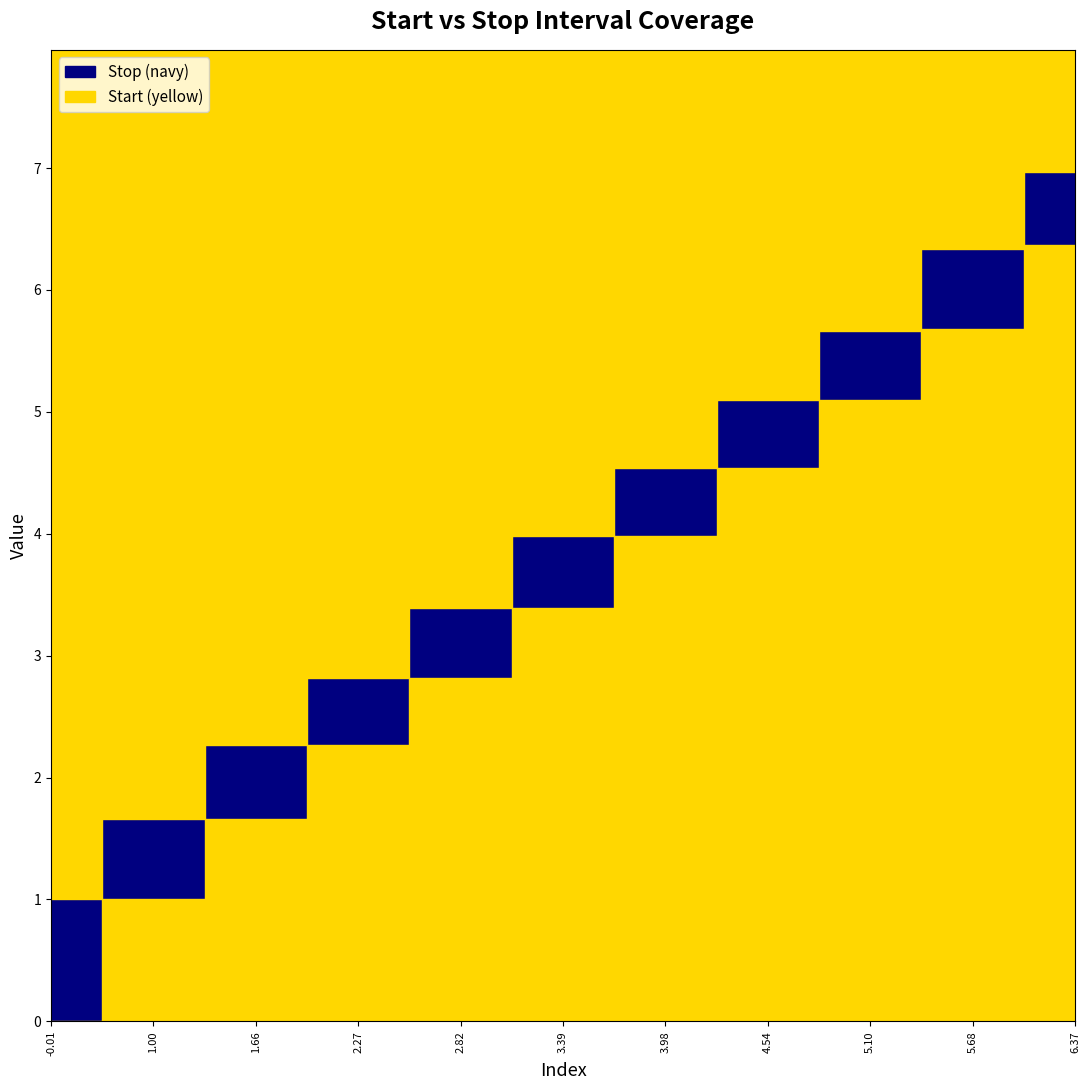

At how many categories does at least one series exceed 3?

7